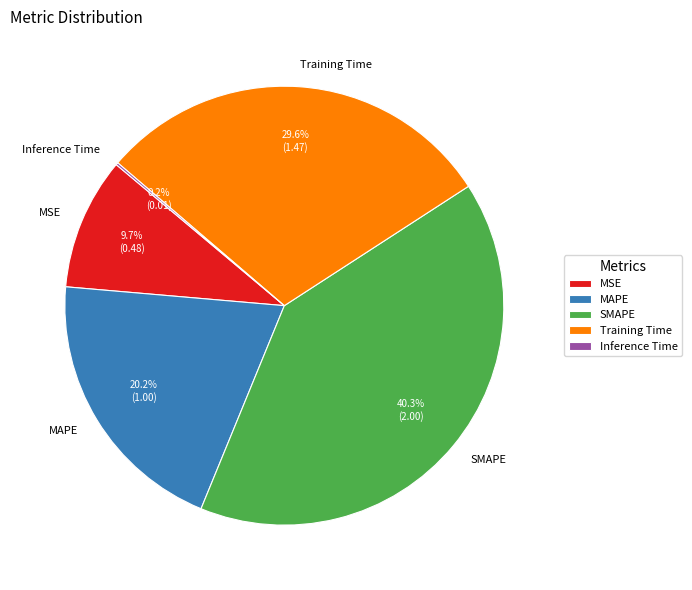

Is SMAPE the majority of the pie?

No